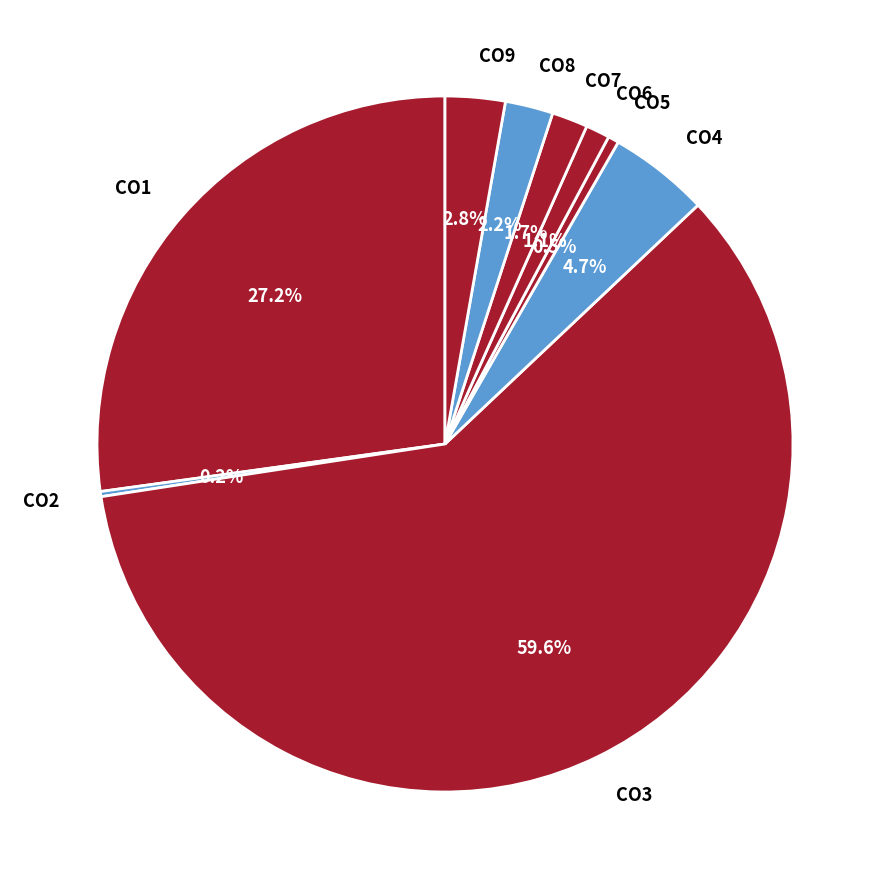

What is the largest slice in the pie chart?

CO3